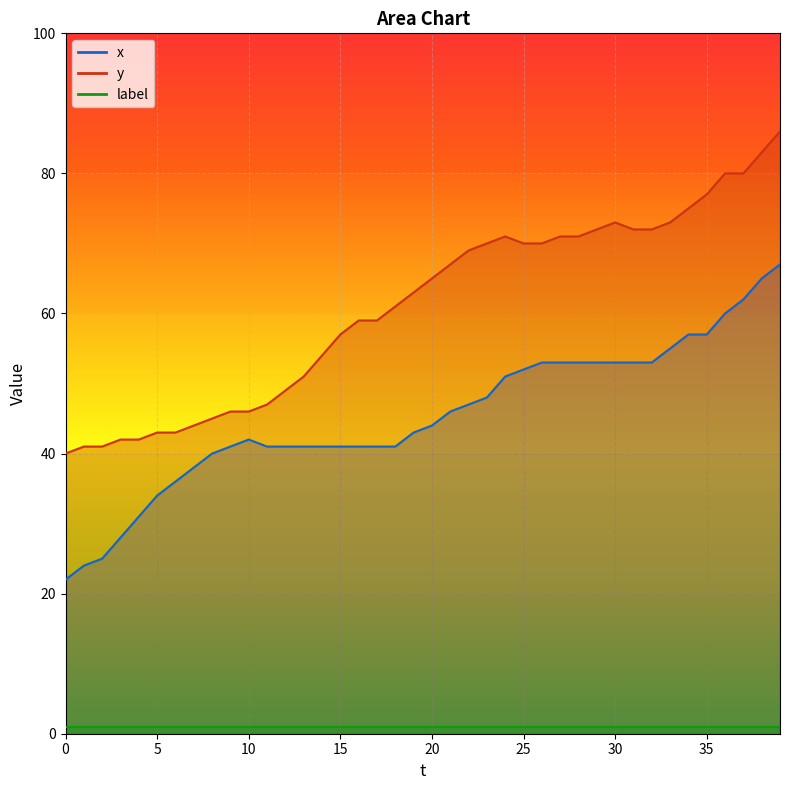

Does the chart display data point markers on the line(s)?

No